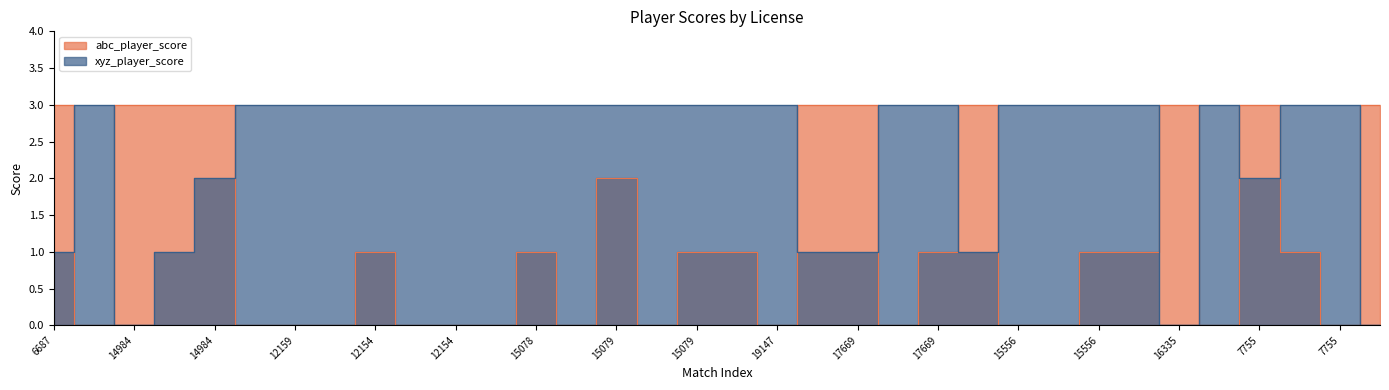

Which category has the highest value in the xyz_player_score series?

607